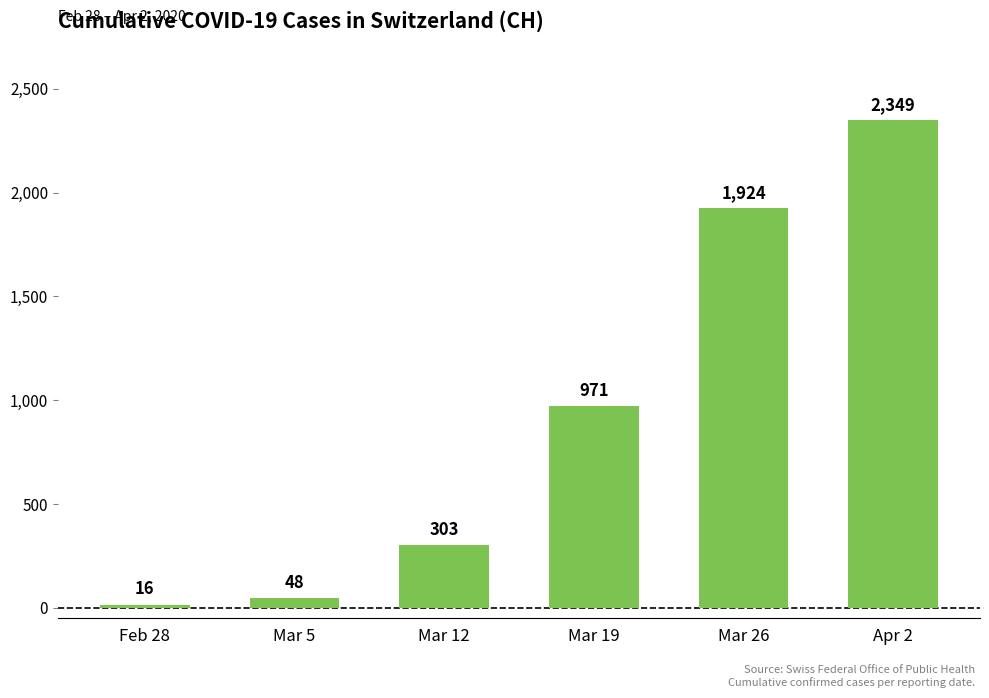

List the labels in order of value, largest first.

Apr 2, Mar 26, Mar 19, Mar 12, Mar 5, Feb 28